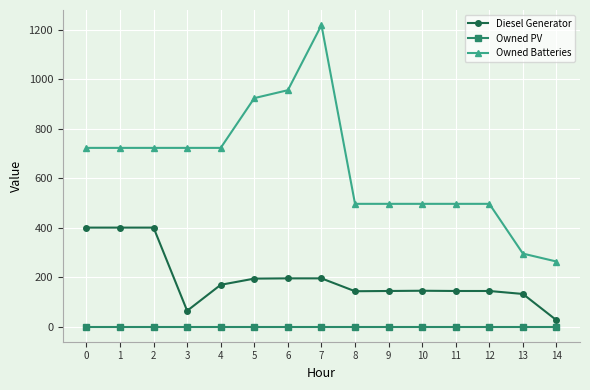

Rank the series at 6 from highest to lowest value.

Owned Batteries, Diesel Generator, Owned PV